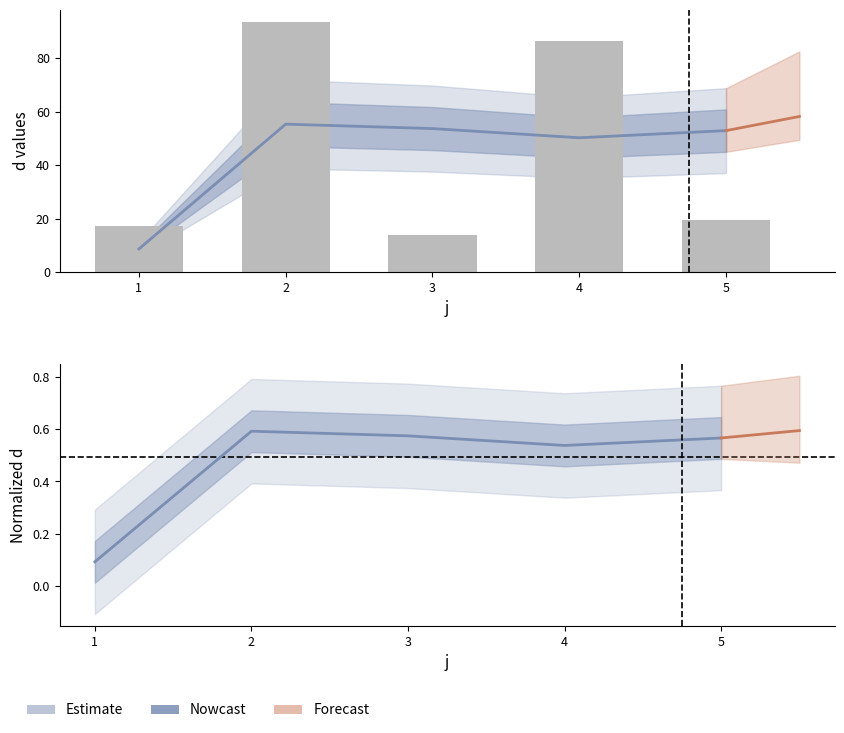

What is the greatest value displayed?

93.4